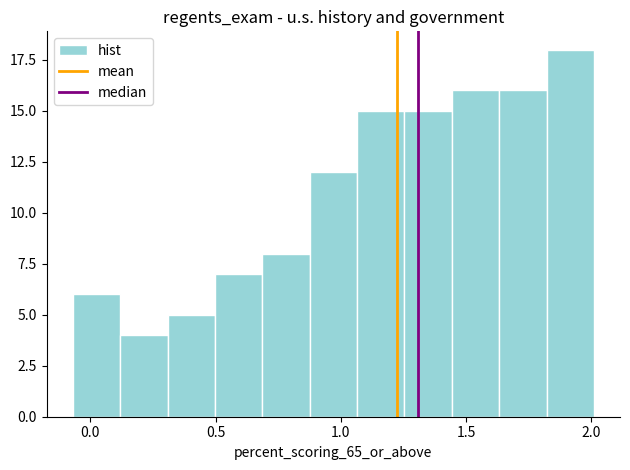

Around what value on the x-axis is the tallest bar? Give the approximate position of its centre, as read against the axis.

1.90